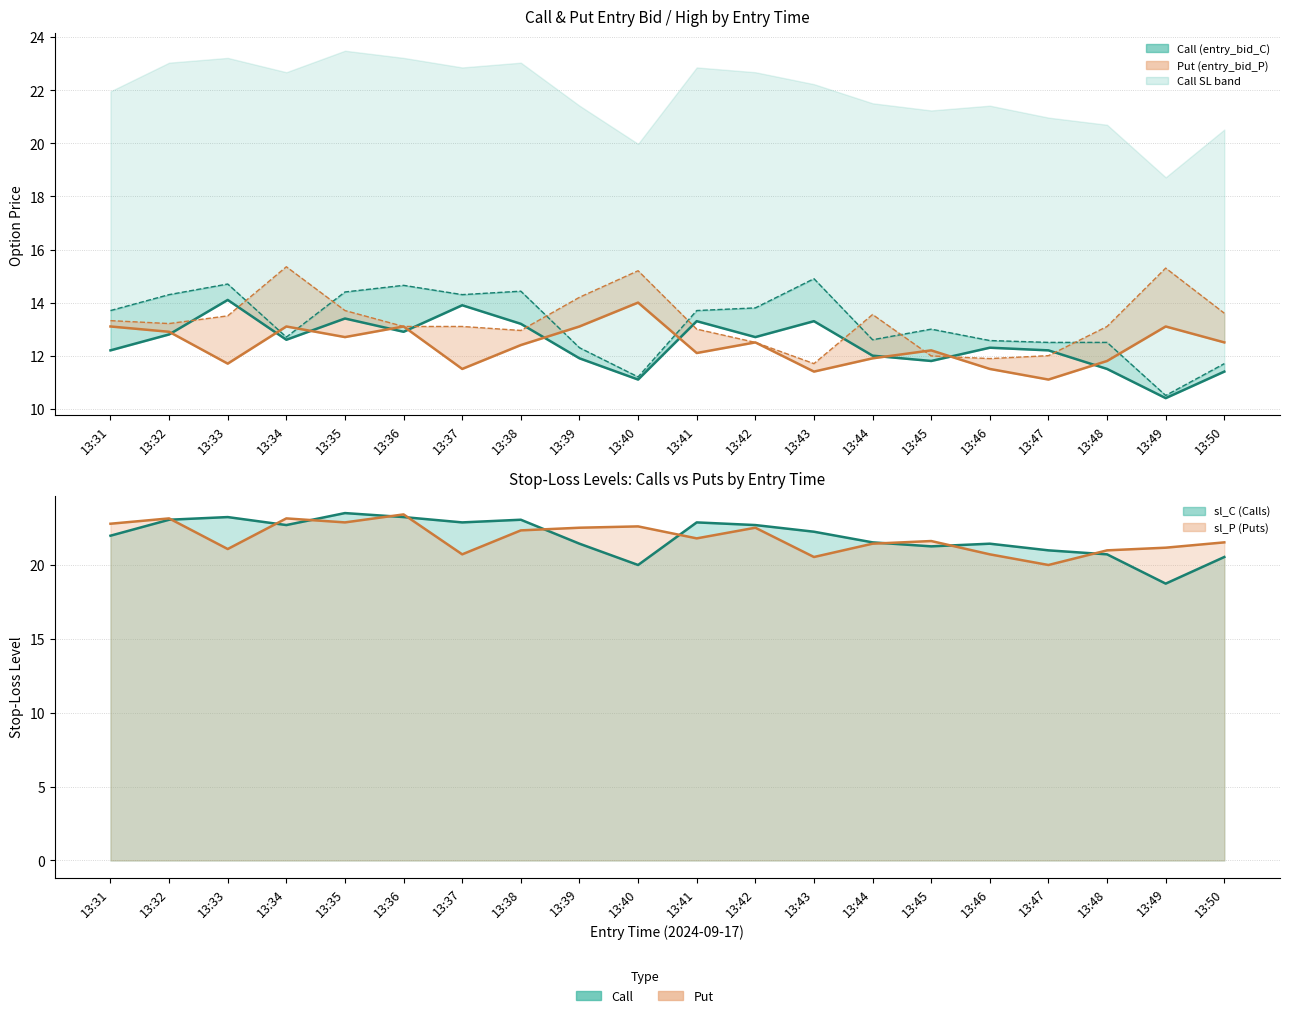

Rank the categories by entry_bid_C value from highest to lowest.

13:33, 13:37, 13:35, 13:41, 13:43, 13:38, 13:36, 13:32, 13:42, 13:34, 13:46, 13:31, 13:47, 13:44, 13:39, 13:45, 13:48, 13:50, 13:40, 13:49